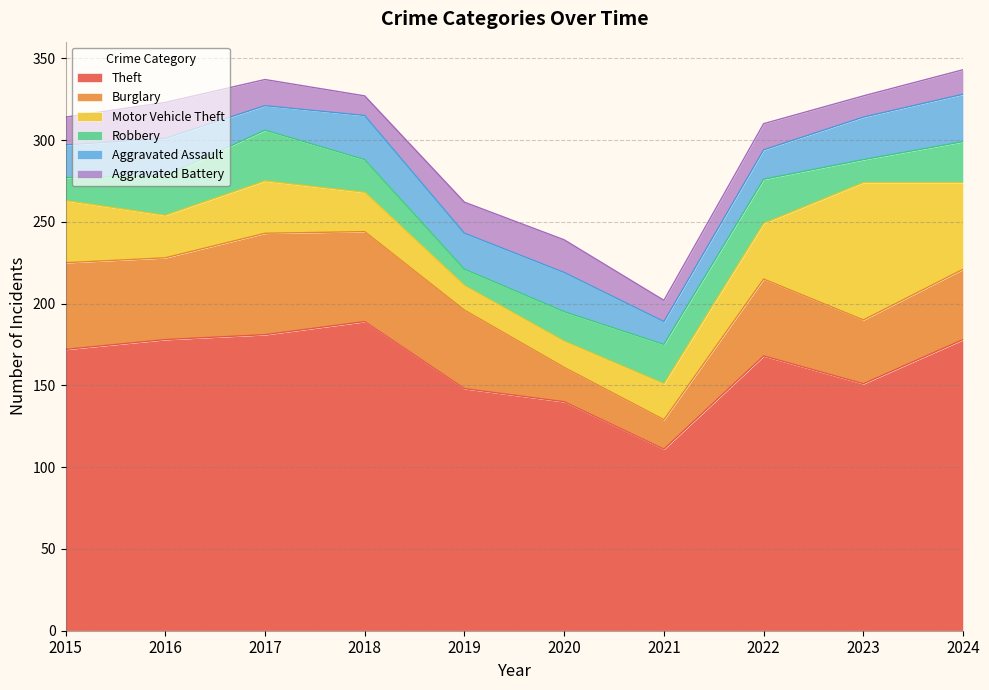

True or false: Theft has more than 2 interior local peaks.

False